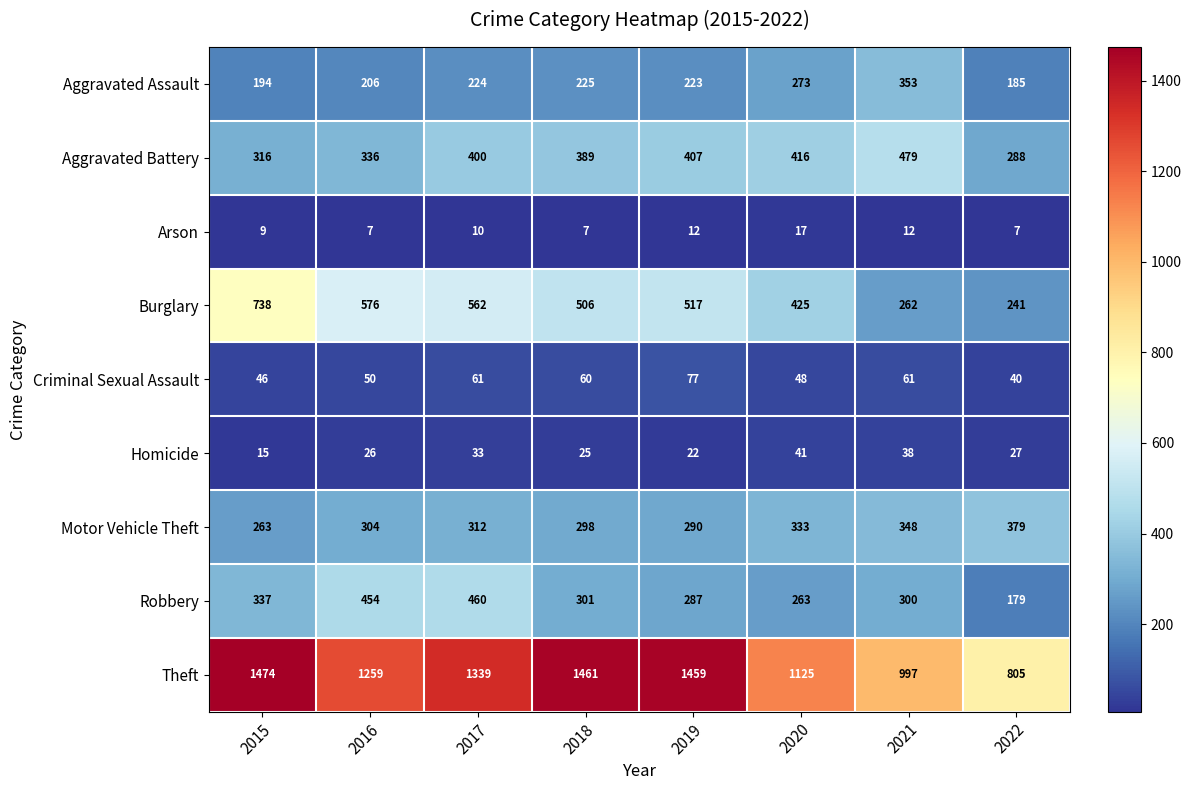

How many series are shown in this chart?

9